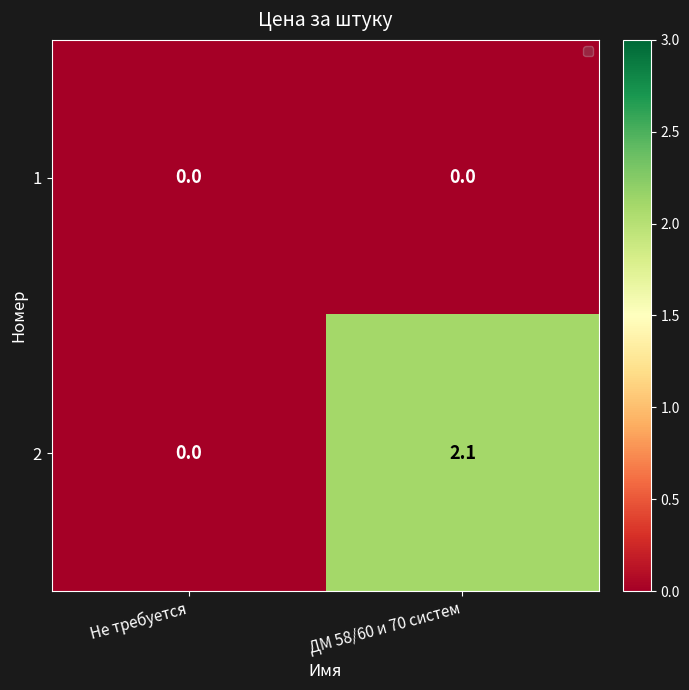

How many positive values does the 2 series have?

1